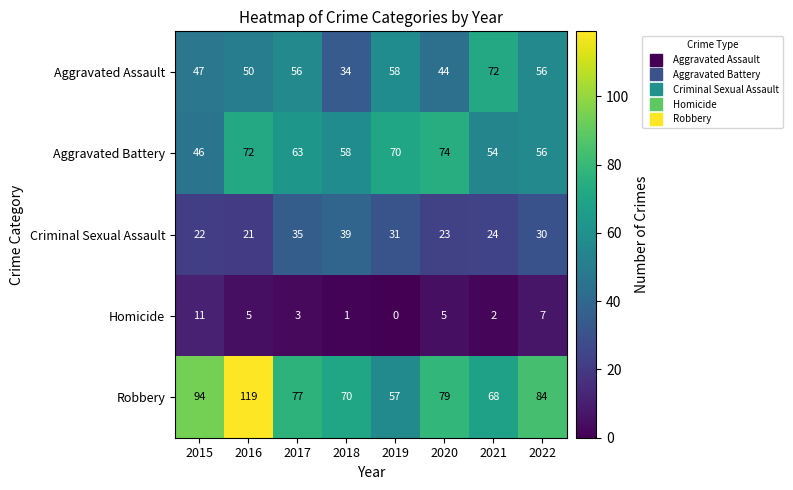

What is the total value across all series at 2016?

267